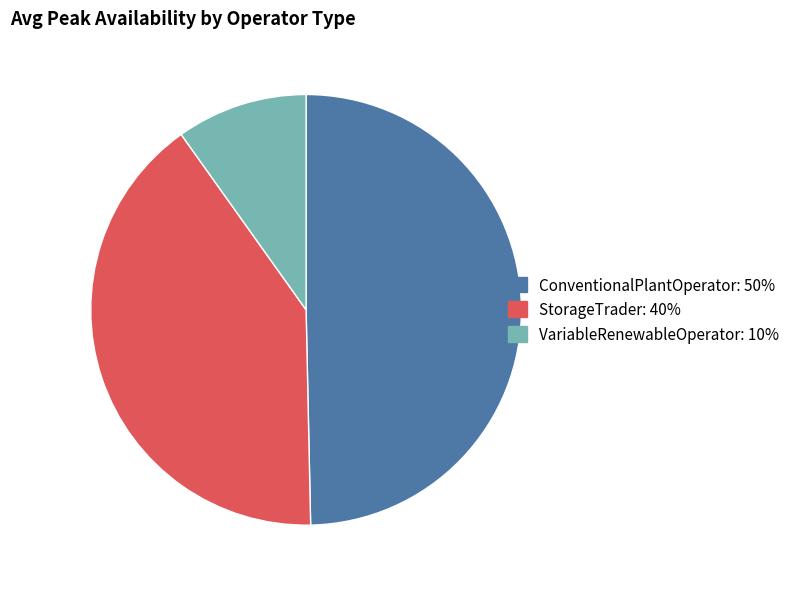

Count the number of slices in the pie.

3